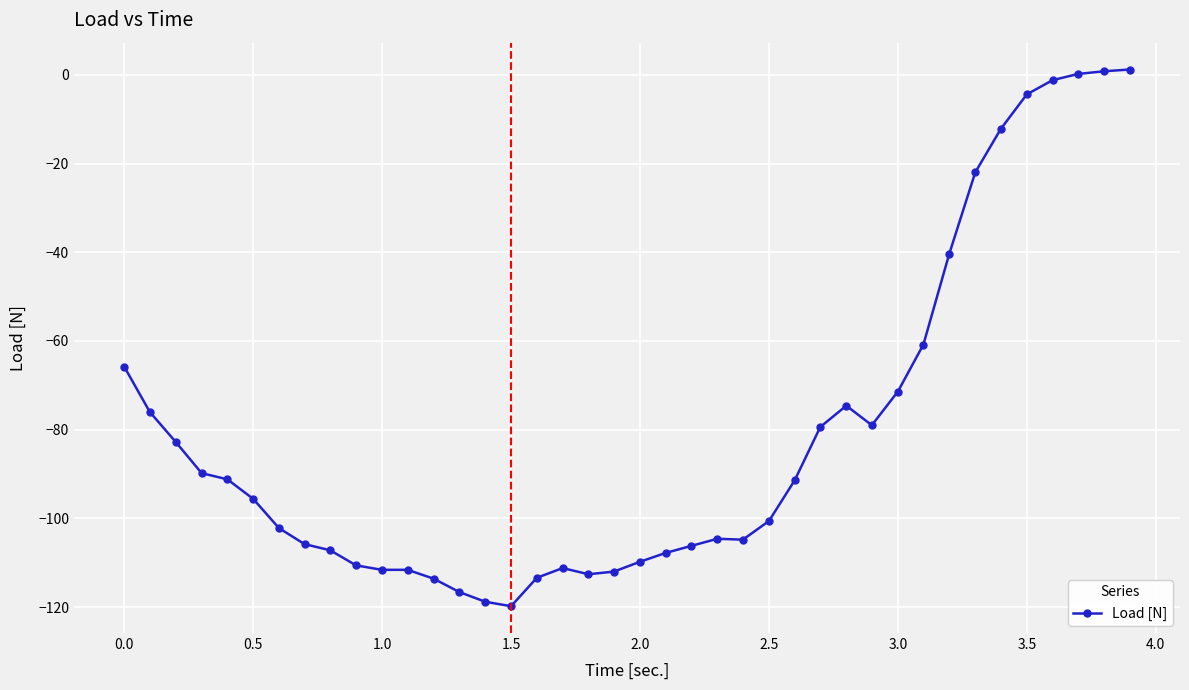

What is the sum of all values?

-3236.6